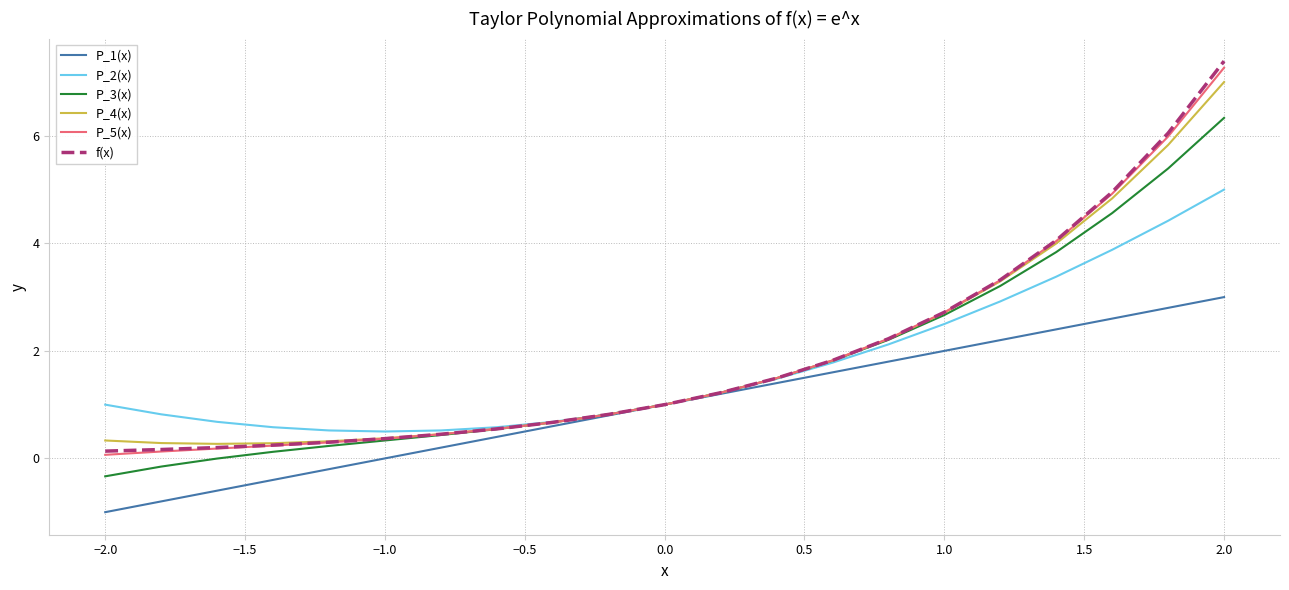

What is the greatest value displayed?

7.4